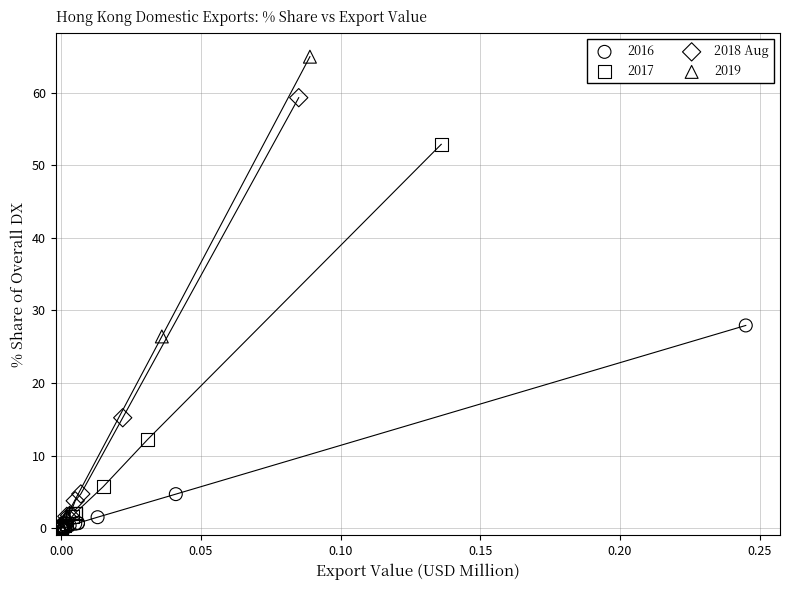

Which series reaches the maximum Y coordinate?

2019